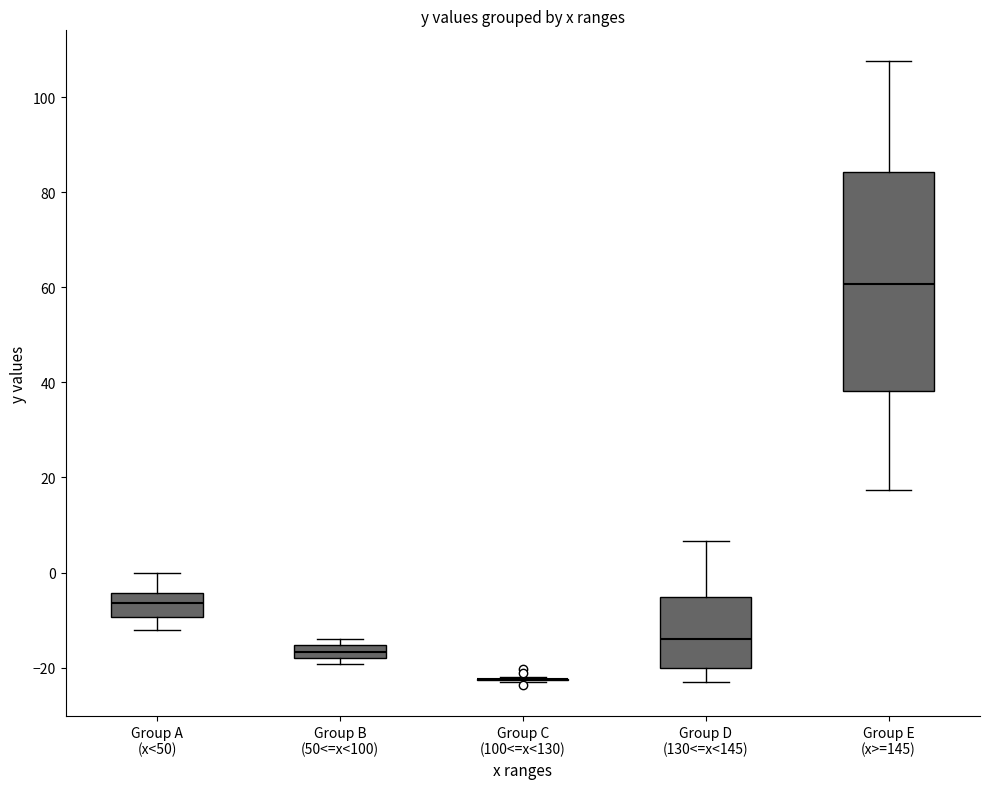

Comparing the boxes themselves (not the whiskers), which one is the tallest?

Group E (x>=145)